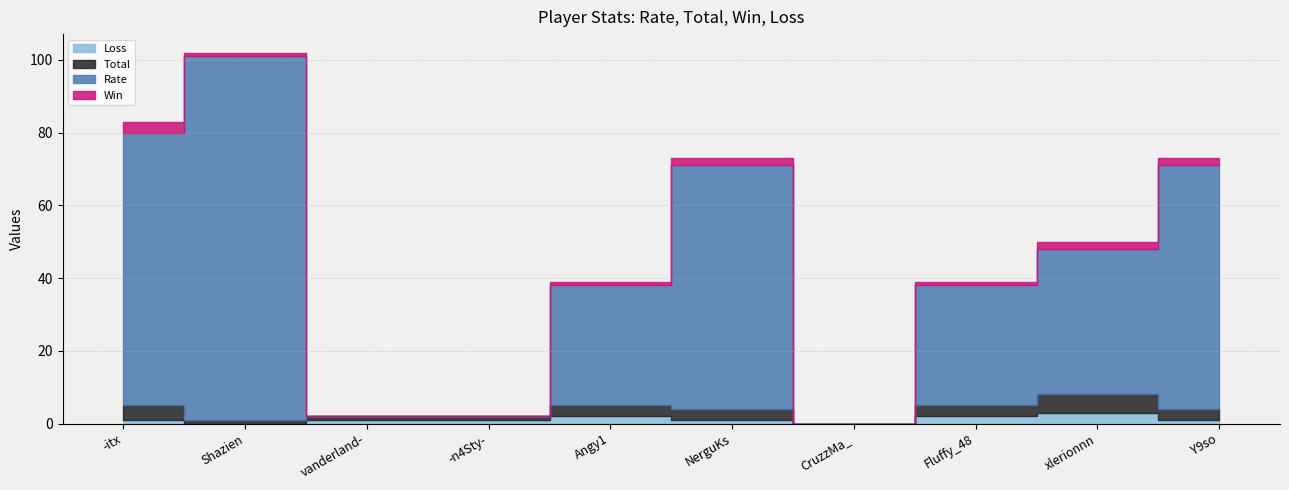

Between which two adjacent categories do Rate and Loss first intersect?

Shazien and vanderland-